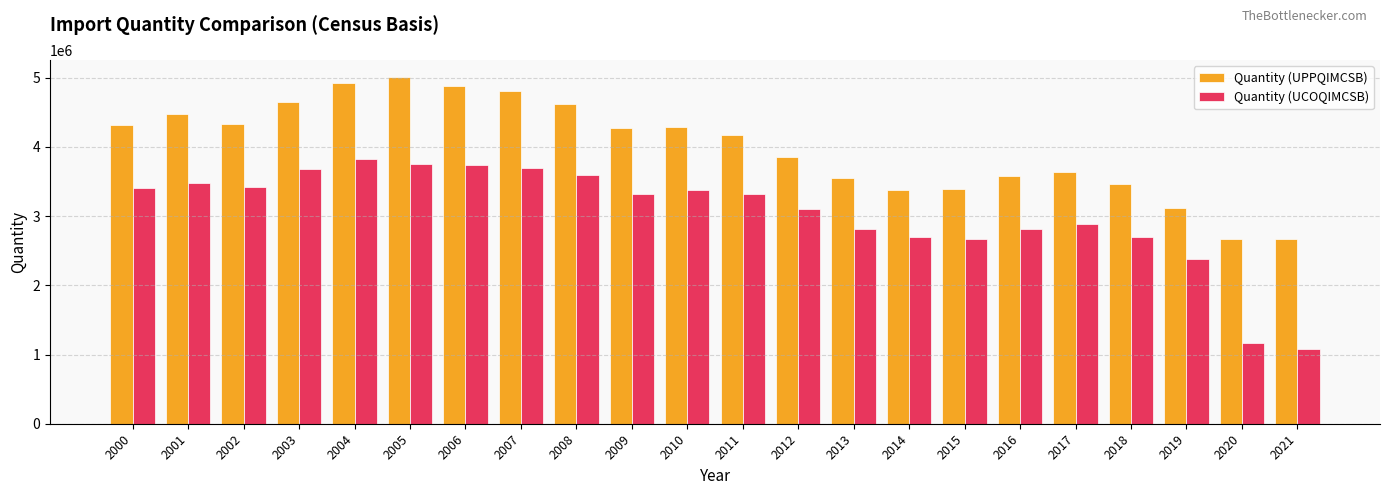

Is the value of Quantity (UCOQIMCSB) at 2021 greater than the value of Quantity (UPPQIMCSB) at 2017?

No